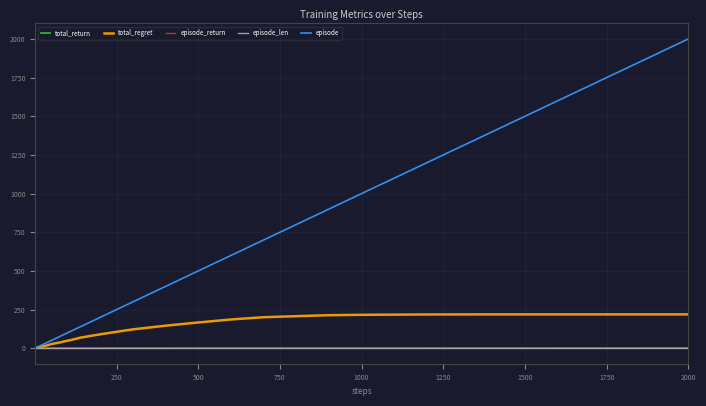

What is the greatest value displayed?

2000.0